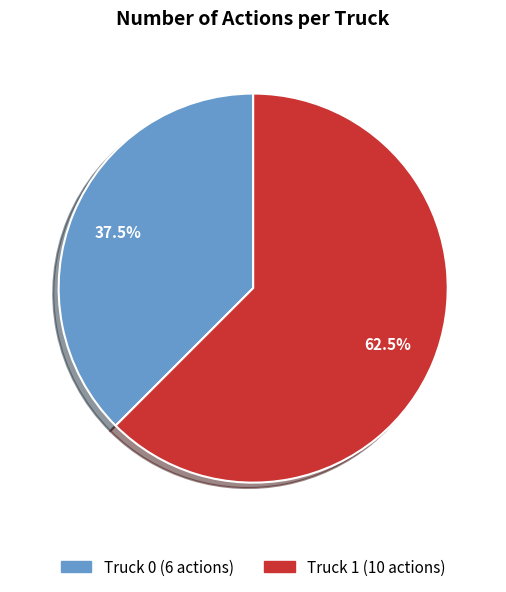

Is there any slice that represents more than half of the pie?

Yes